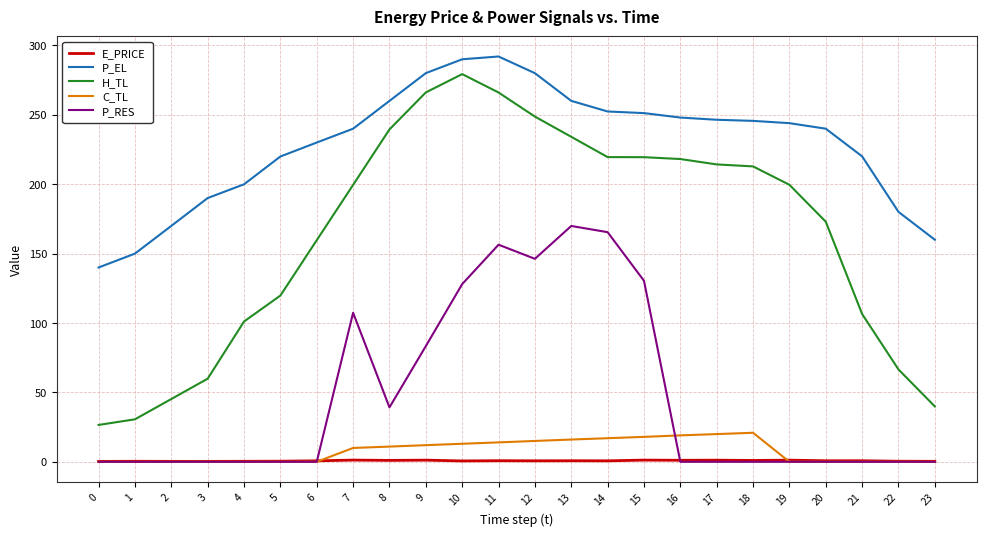

True or false: P_EL has a value of 356.2 at 18.

False